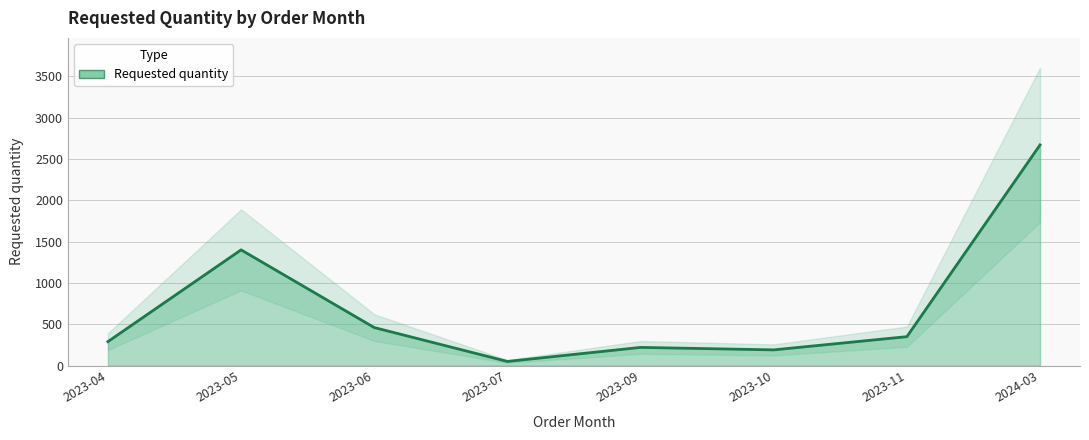

Where is the data nearest to the value 1360?

2023-05